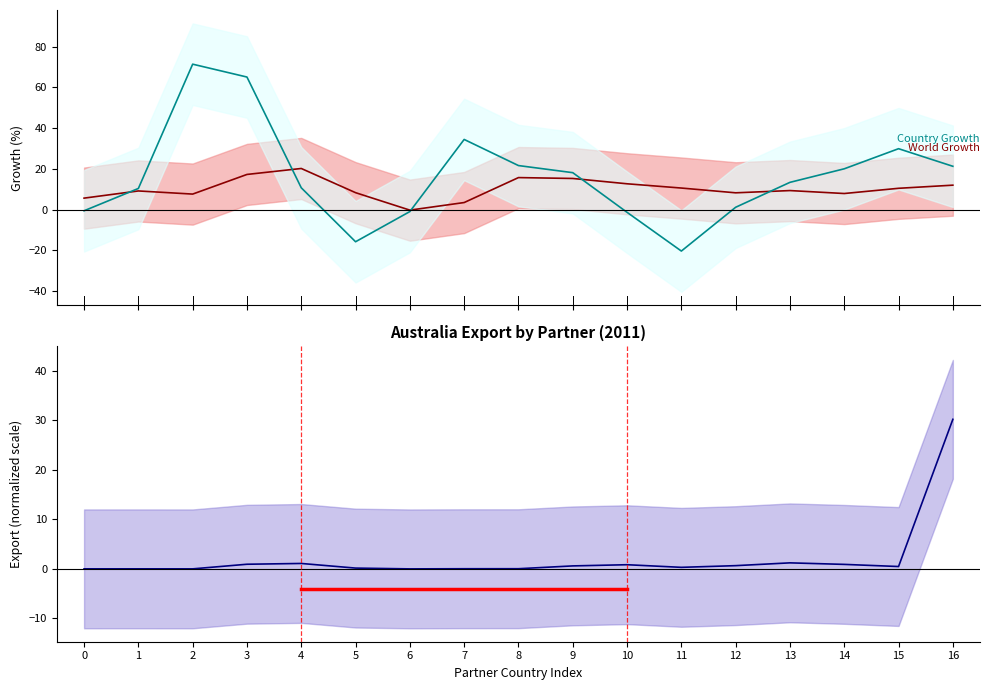

What is the average value of the Country Growth (%) series?

16.4